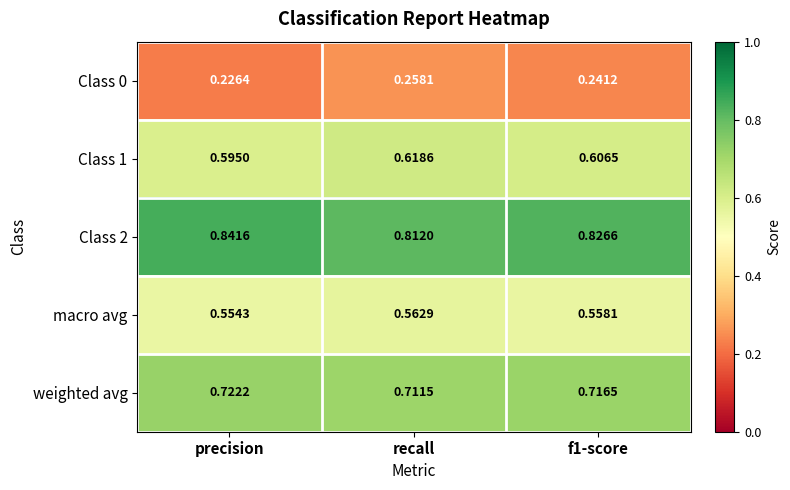

Which series has the largest total across all categories?

Class 2